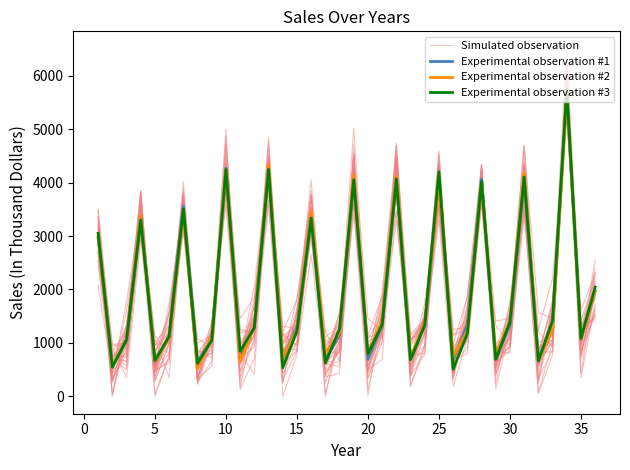

Which series has the largest range (max minus min)?

Simulated observation